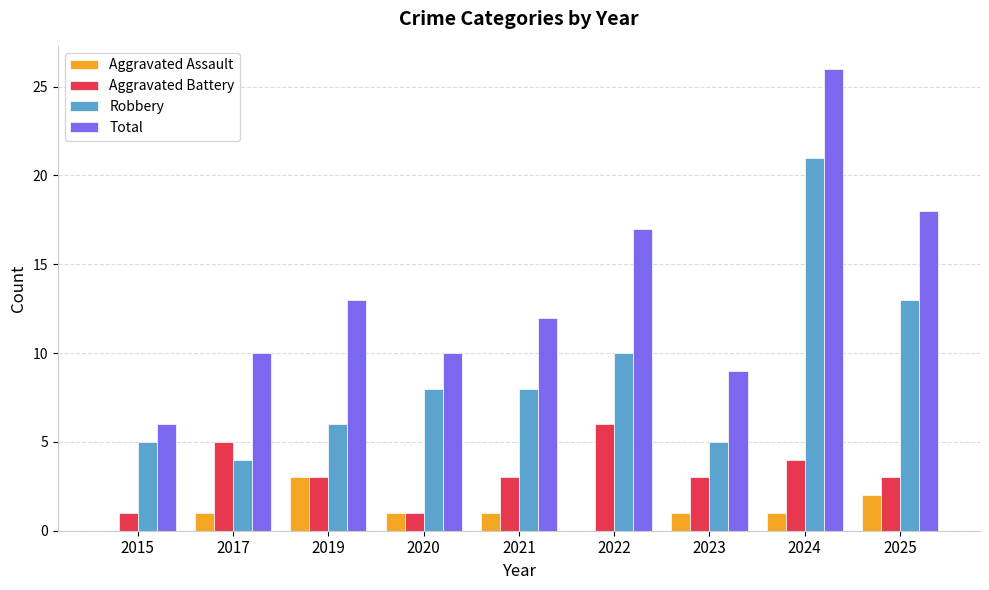

What is the sum of the Robbery values at 2023 and 2015?

10